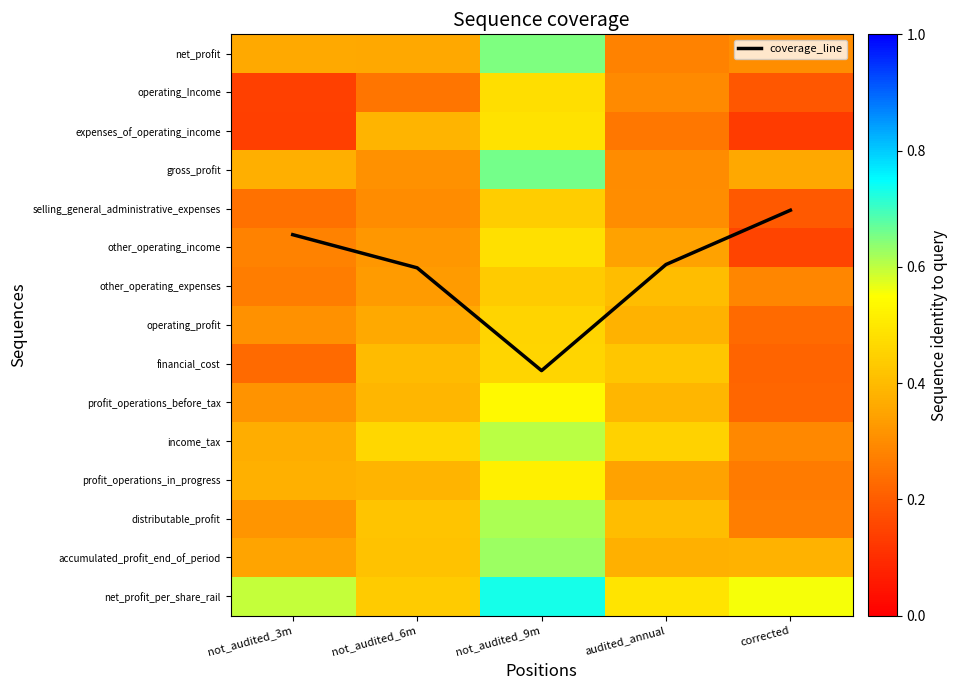

What is the lowest value of the net_profit_per_share_rail series?

0.4